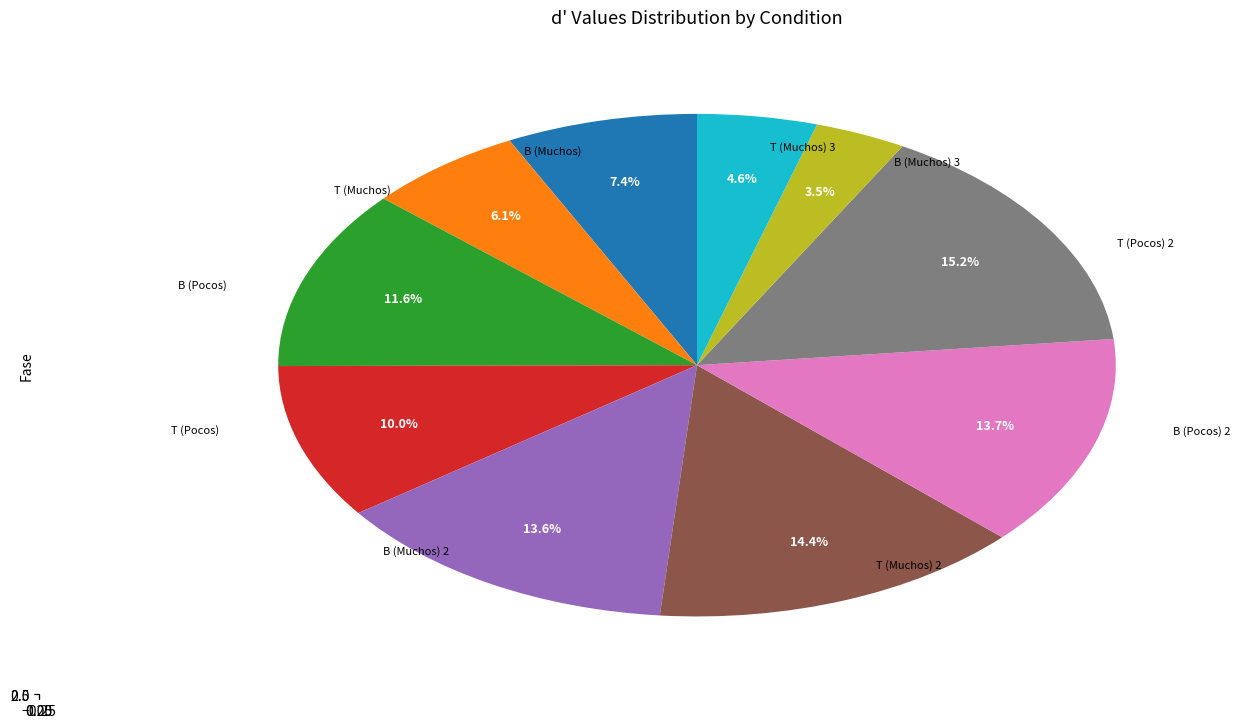

To the nearest percent, what is the combined percentage of B (Muchos) 3 and B (Muchos)?

11%